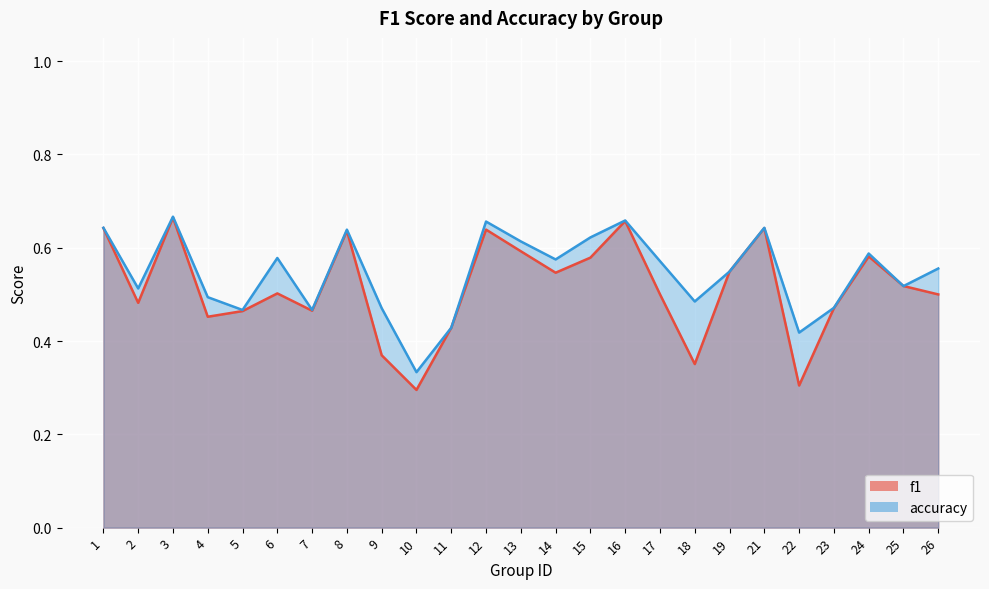

At which category does the chart reach its minimum across all series?

10